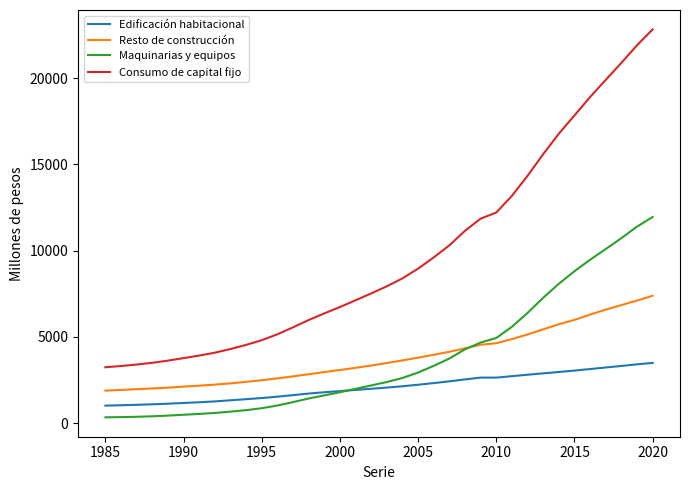

True or false: Consumo de capital fijo and Resto de construcción cross at least once.

False